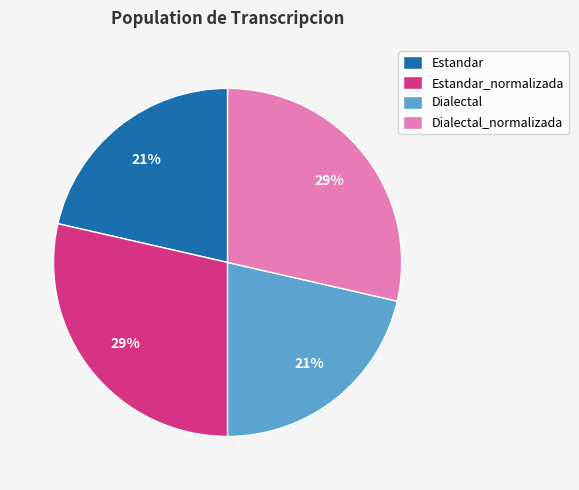

To the nearest percent, what is the combined percentage of Estandar_normalizada and Dialectal?

50%